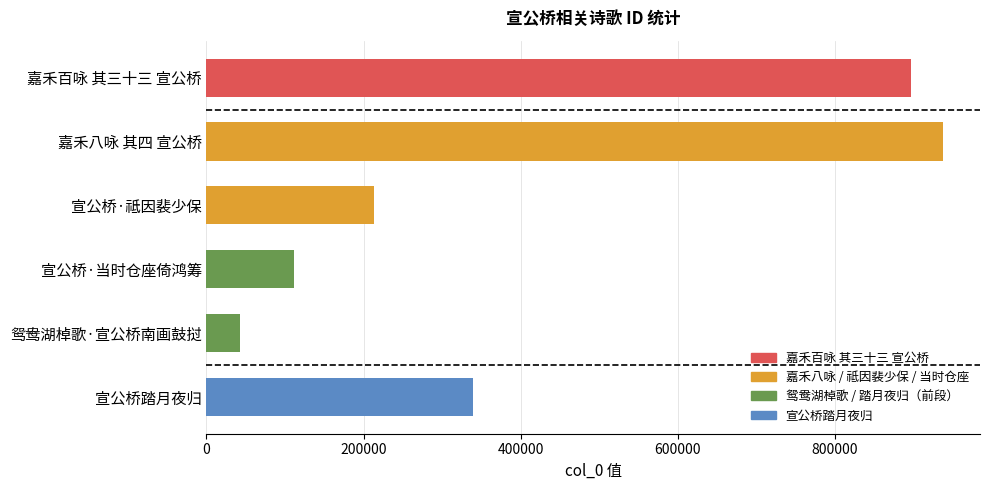

What is the sum of all values?

2540391